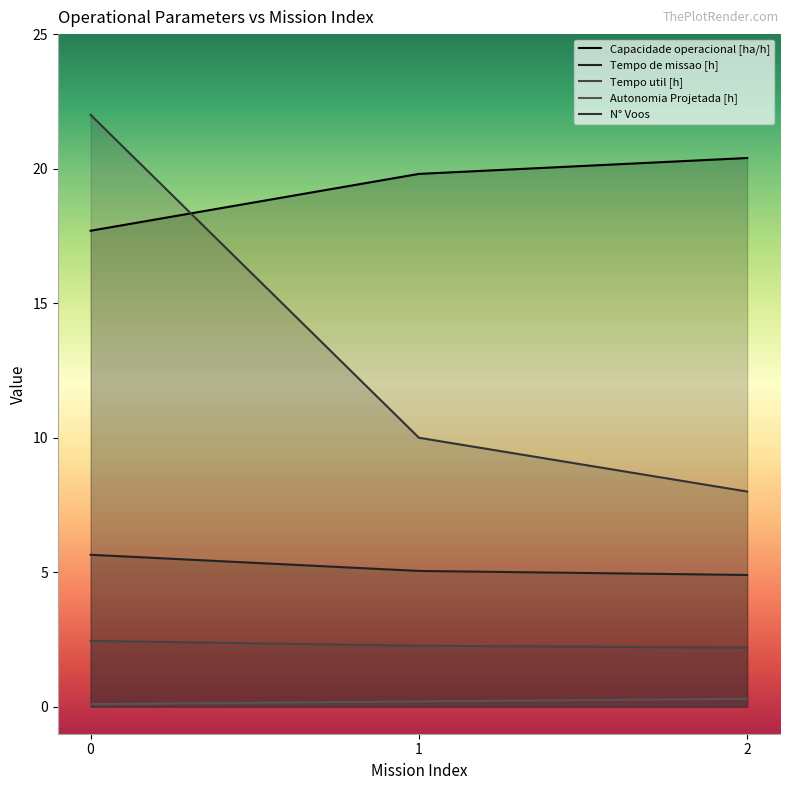

Which series changed the most between 1 and 2?

N° Voos